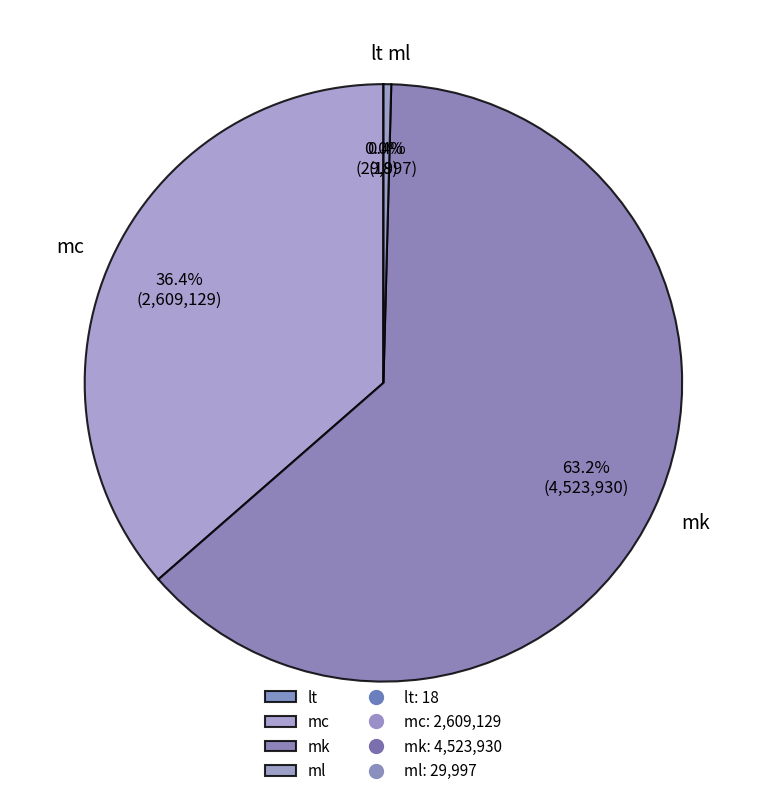

Which category has the biggest portion of the pie?

mk